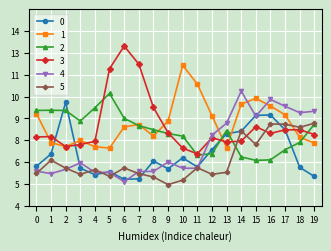

Is this an area chart (filled region under the line)?

No